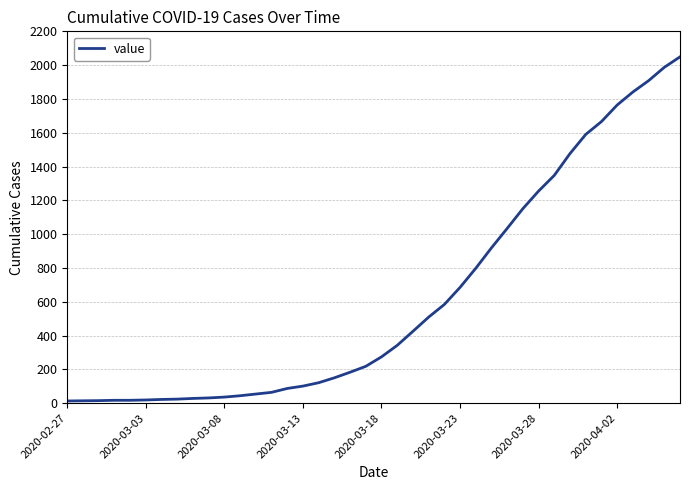

What is the smallest value displayed?

13